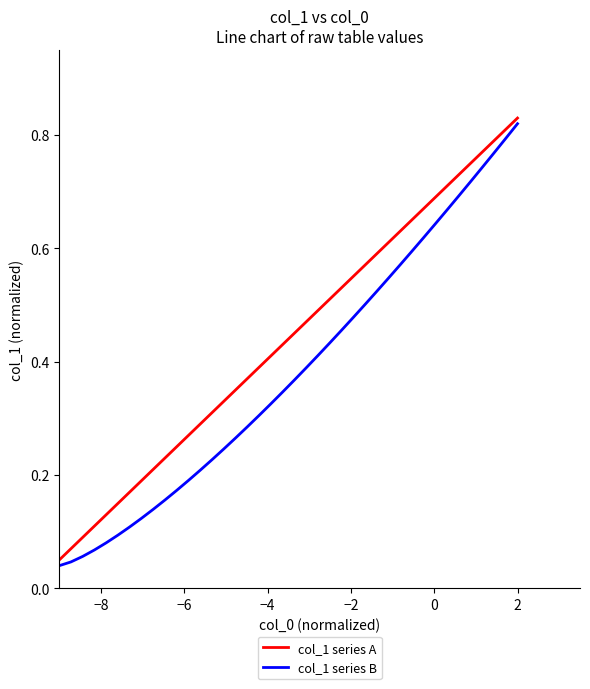

Which series has the largest total across all categories?

col_1 series A